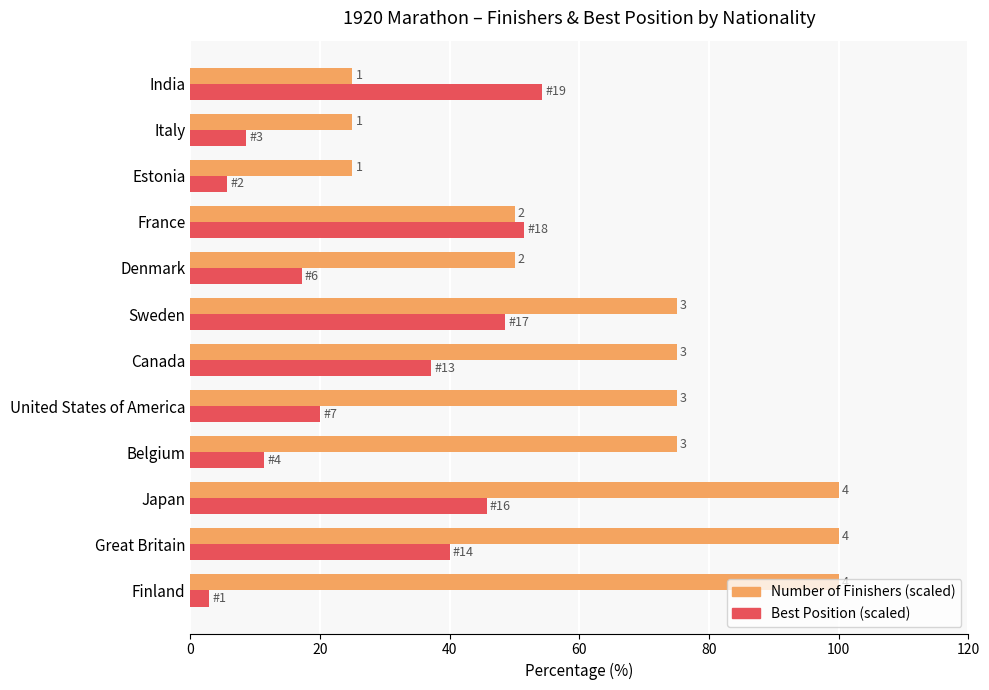

How many categories are shown in the chart?

12